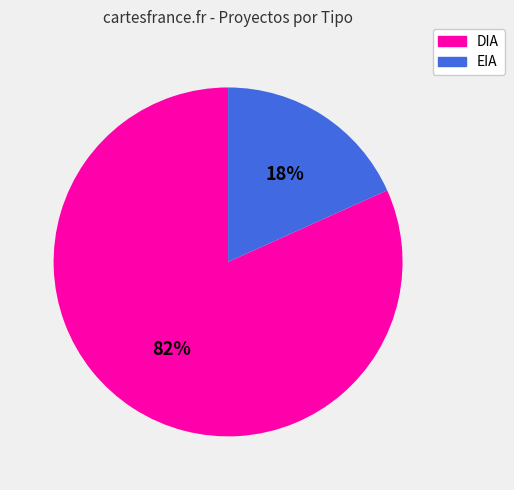

Do EIA and DIA together represent more than half of the pie?

Yes